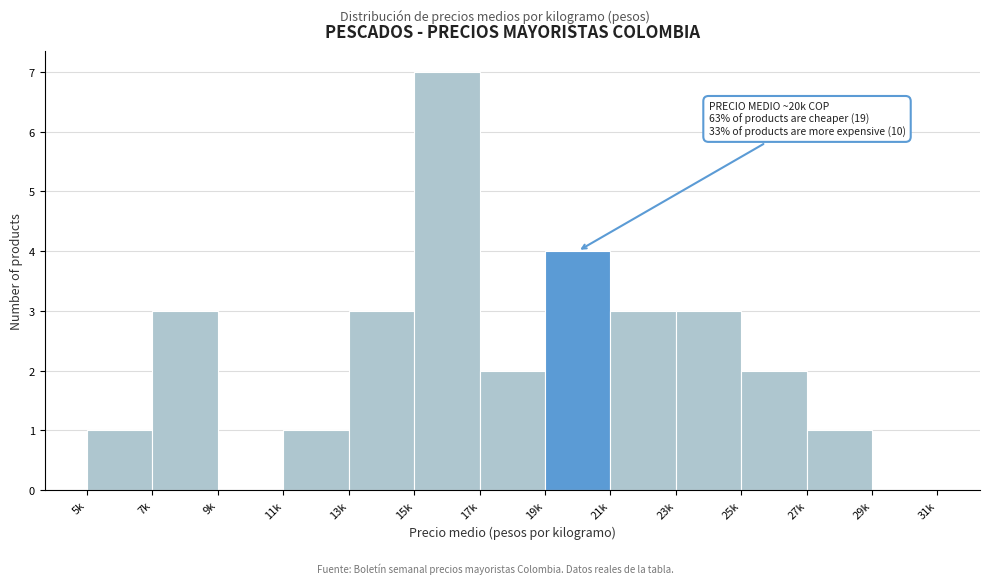

Reading left to right, list all the values displayed in this chart.

5k=1	7k=3	9k=0	11k=1	13k=3	15k=7	17k=2	19k=4	21k=3	23k=3	25k=2	27k=1	29k=0